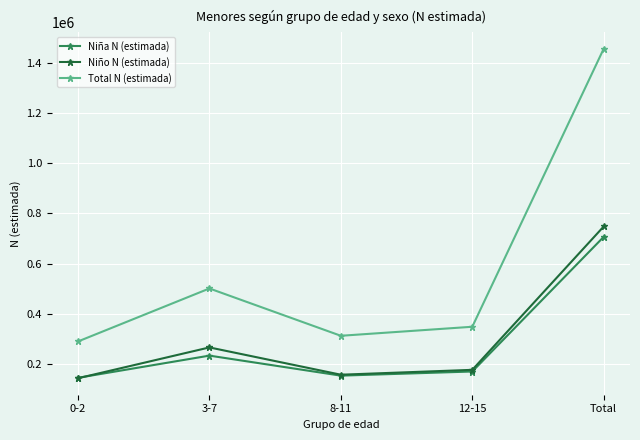

What is the average value of the Niña N (estimada) series?

282771